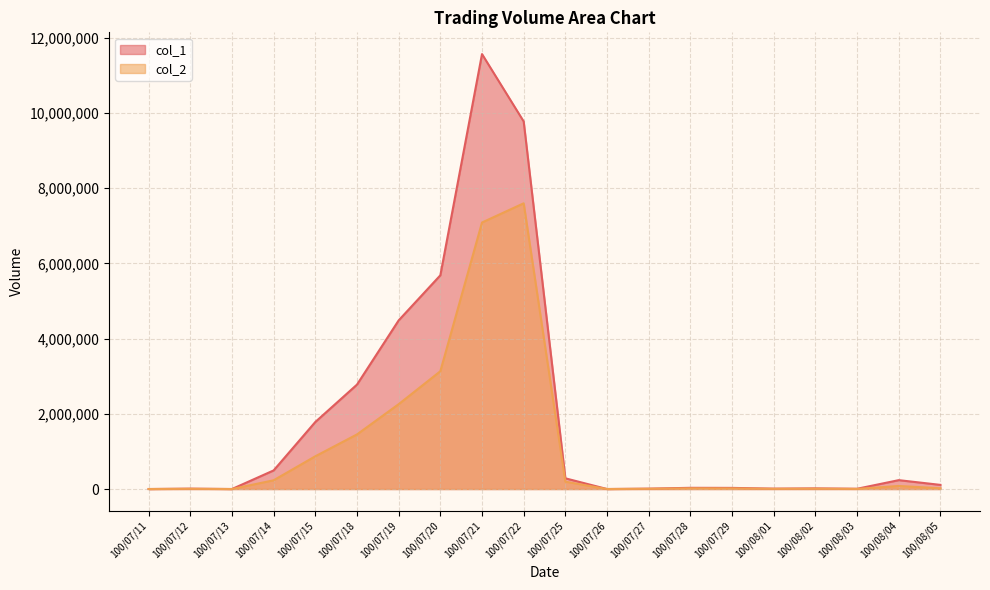

At which label does col_1 first exceed 110000?

100/07/14